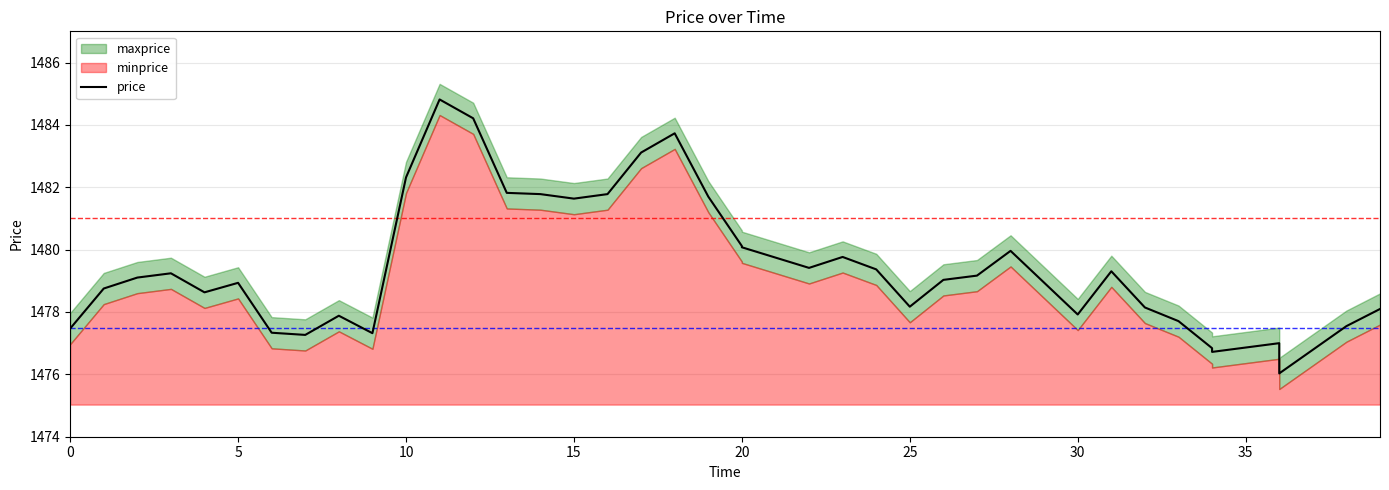

What is the minimum value shown in the chart?

1476.0